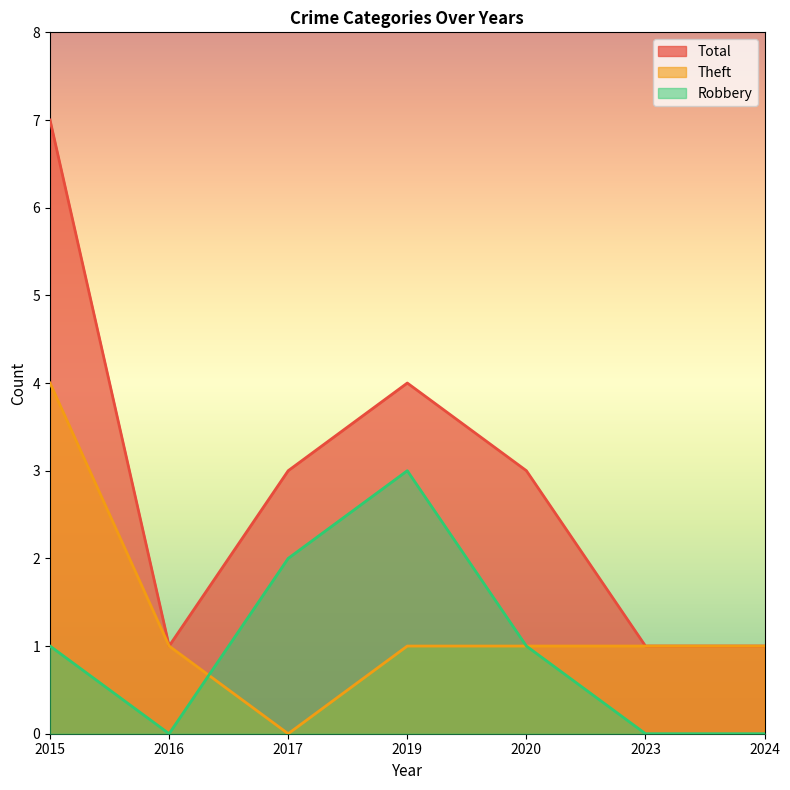

Which has a higher value, 2024 or 2017?

2017